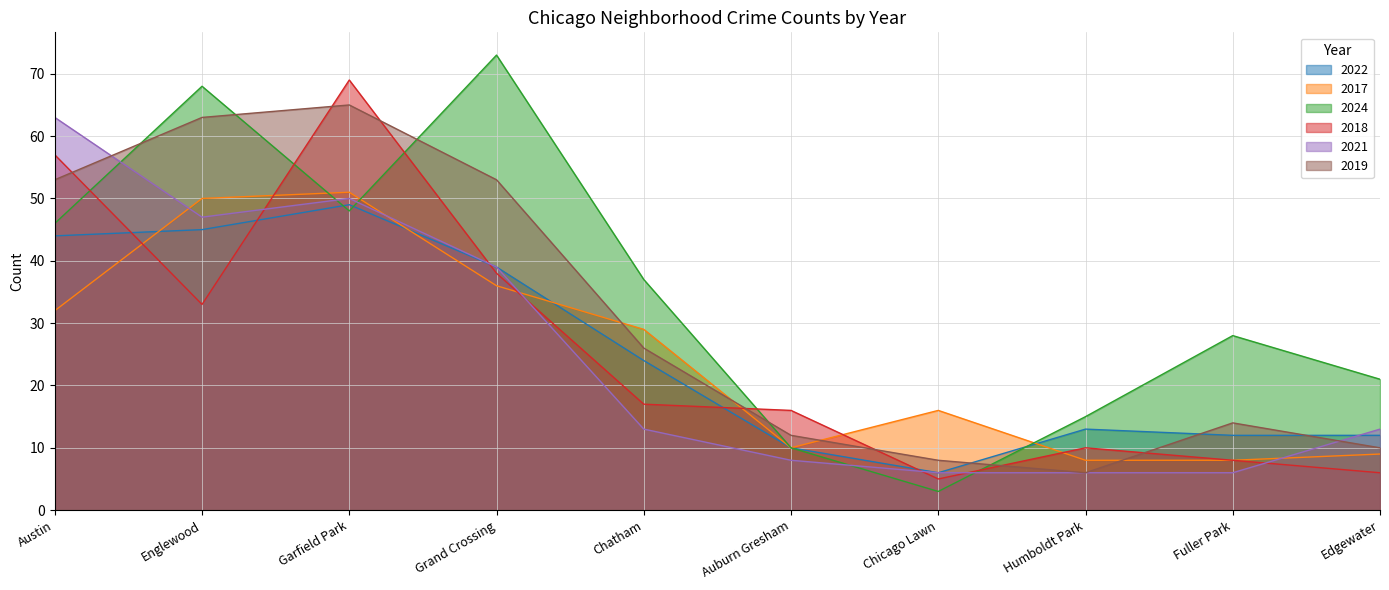

What is the sum of all 2022 values?

254